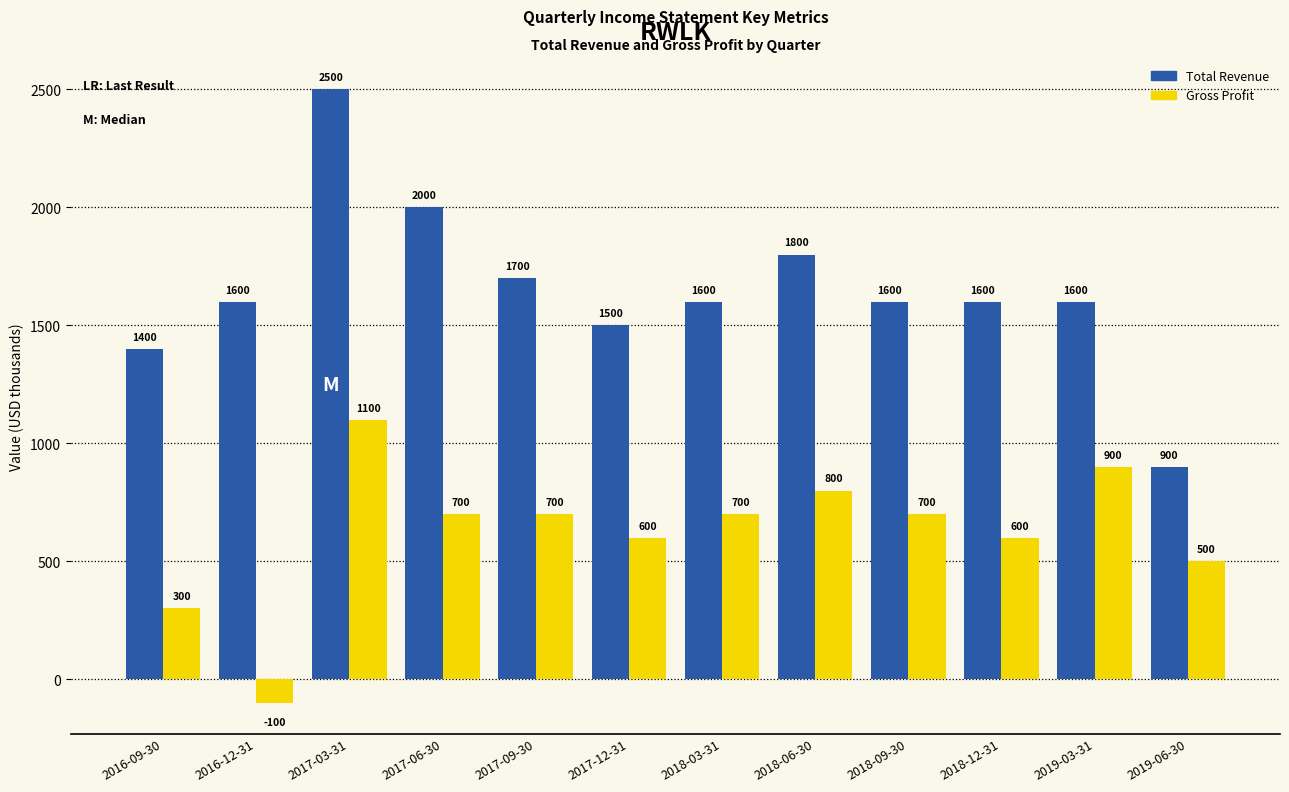

Are the bars horizontal?

No